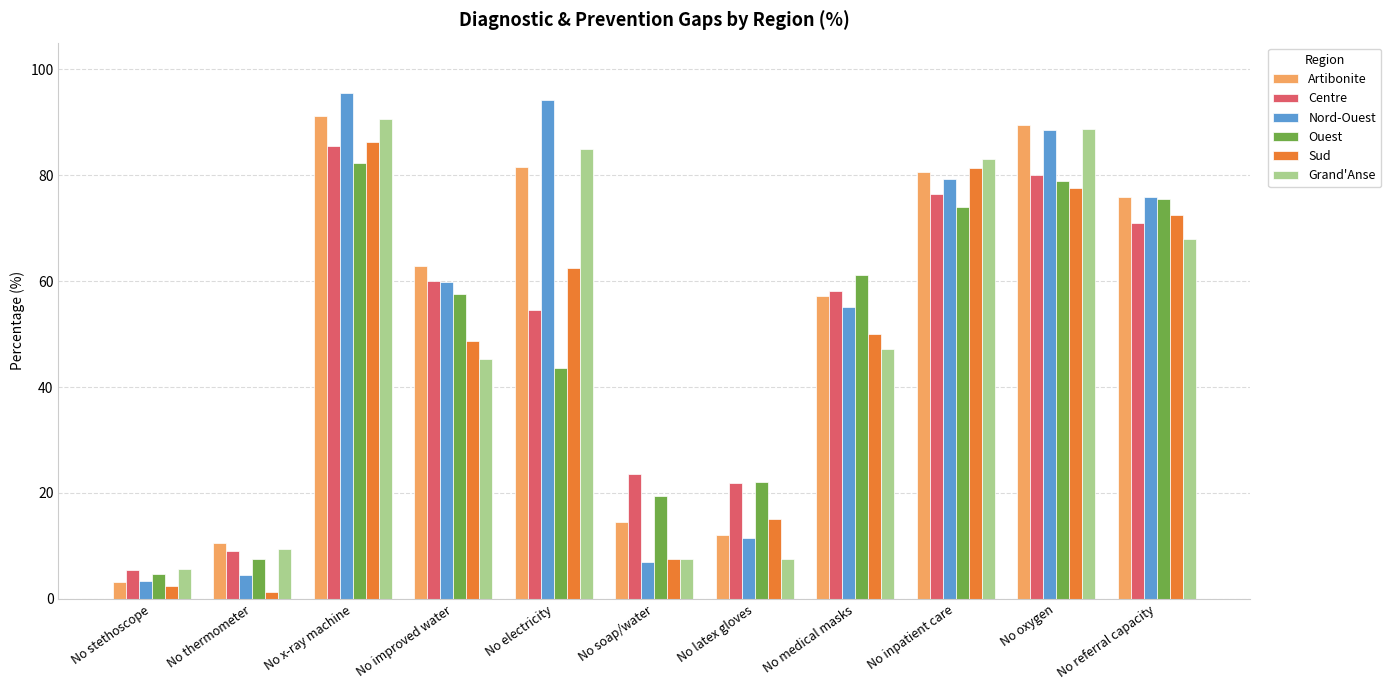

What value does the Sud series have at No improved water?

48.8